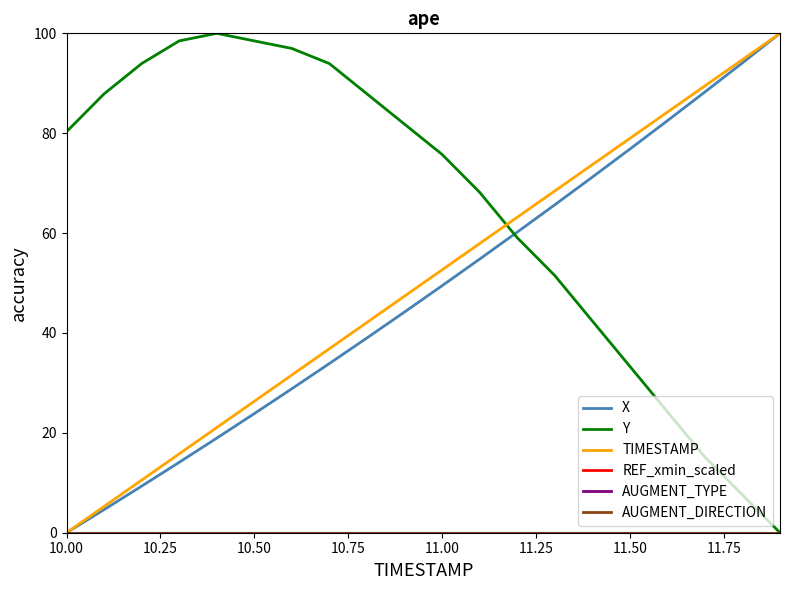

Does the chart display data point markers on the line(s)?

No